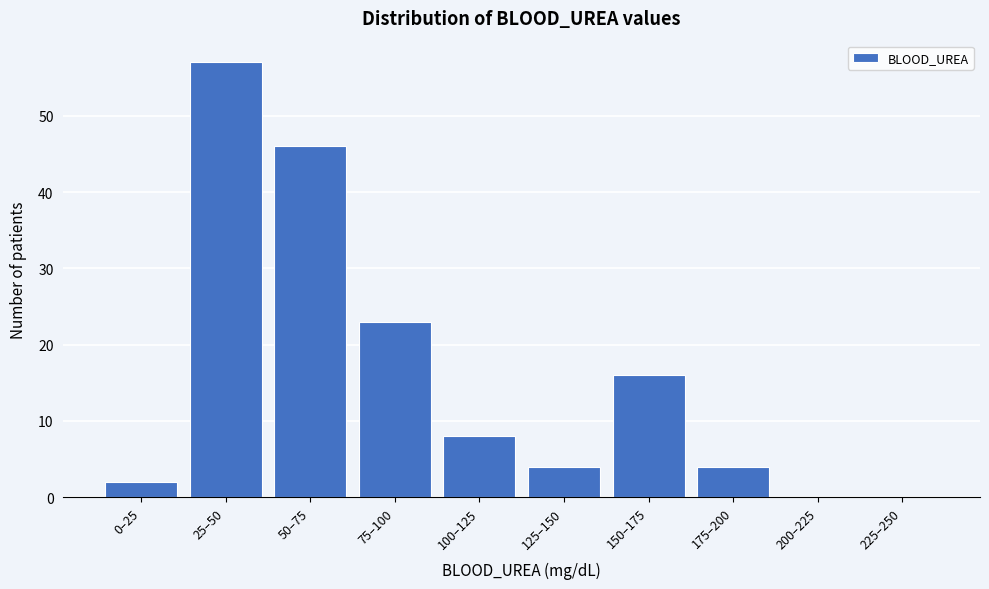

Reading left to right, transcribe all the data shown in this chart.

0–25=2	25–50=57	50–75=46	75–100=23	100–125=8	125–150=4	150–175=16	175–200=4	200–225=0	225–250=0